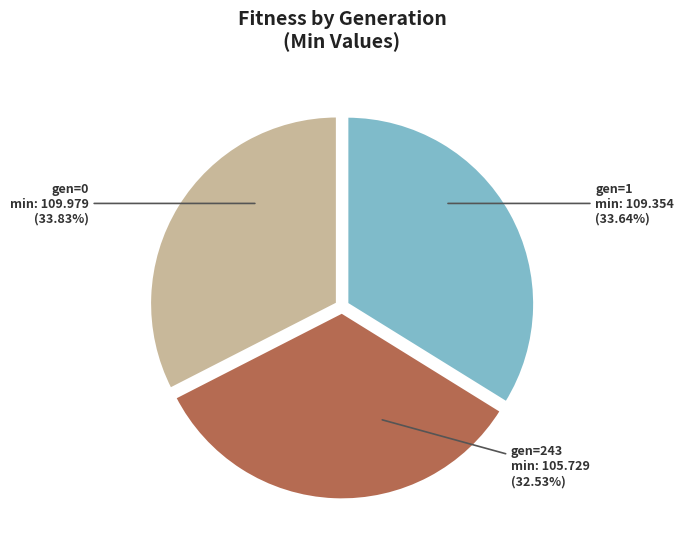

Count the number of slices in the pie.

3